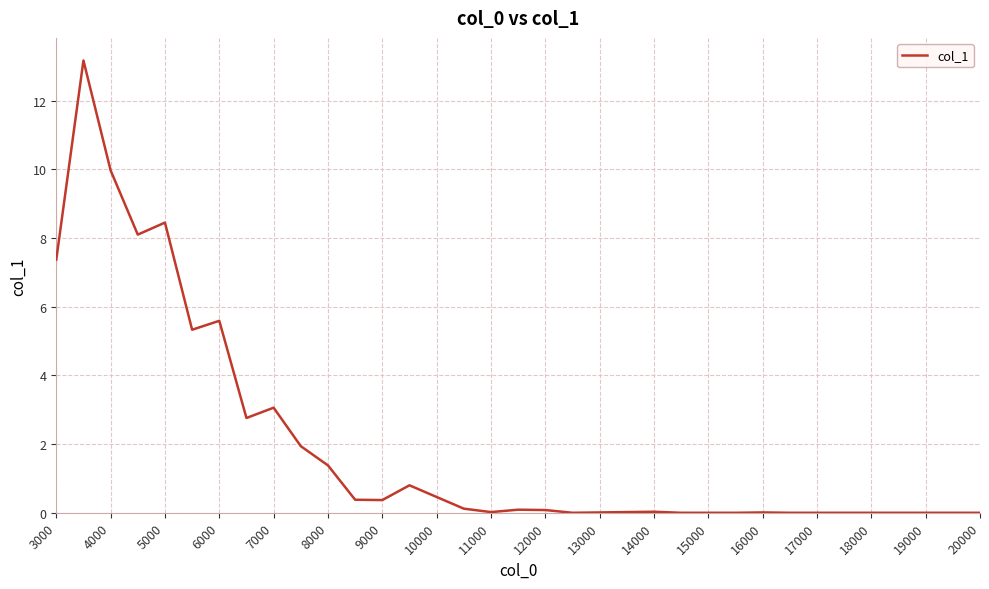

What is the difference between the maximum and minimum values?

13.2